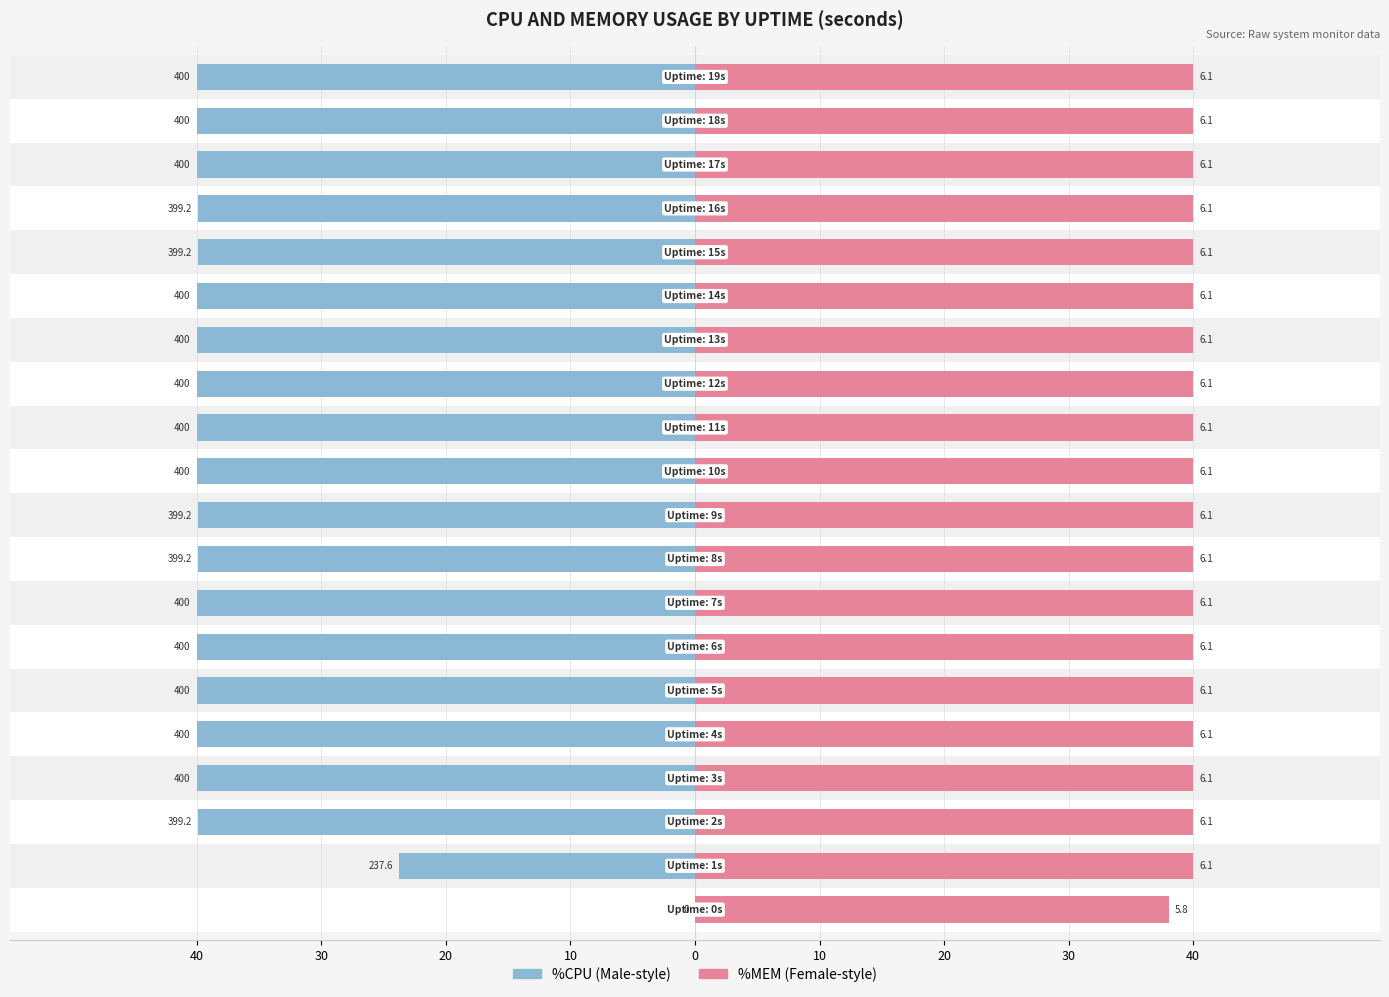

How many bars are there in total?

40